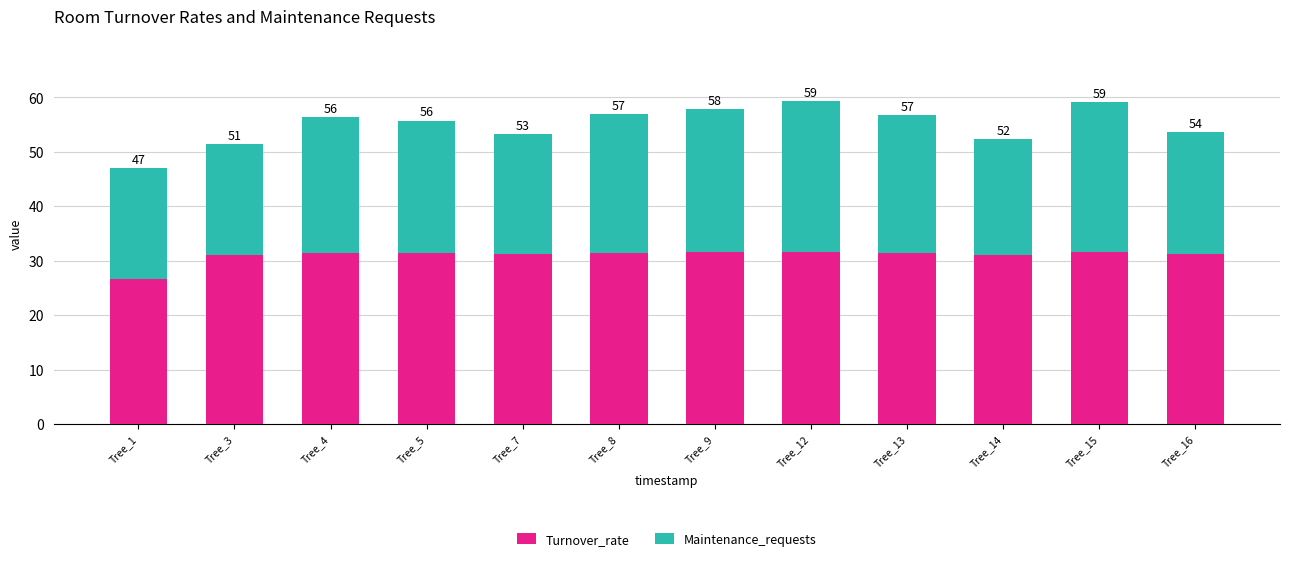

What is the difference between the maximum and second lowest values in the Maintenance_requests series?

7.1